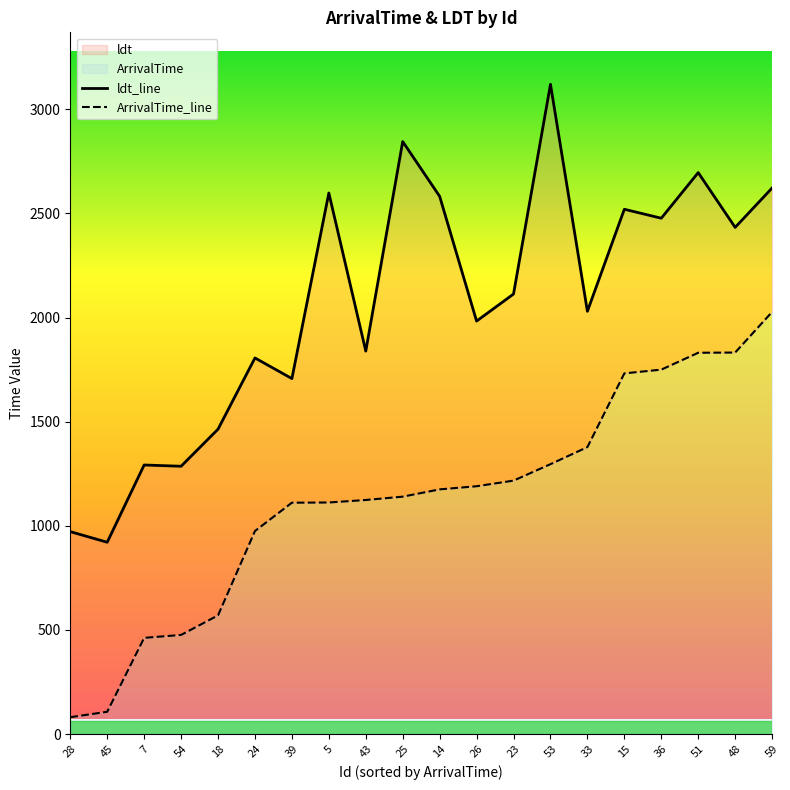

What is the minimum value for ArrivalTime_line?

81